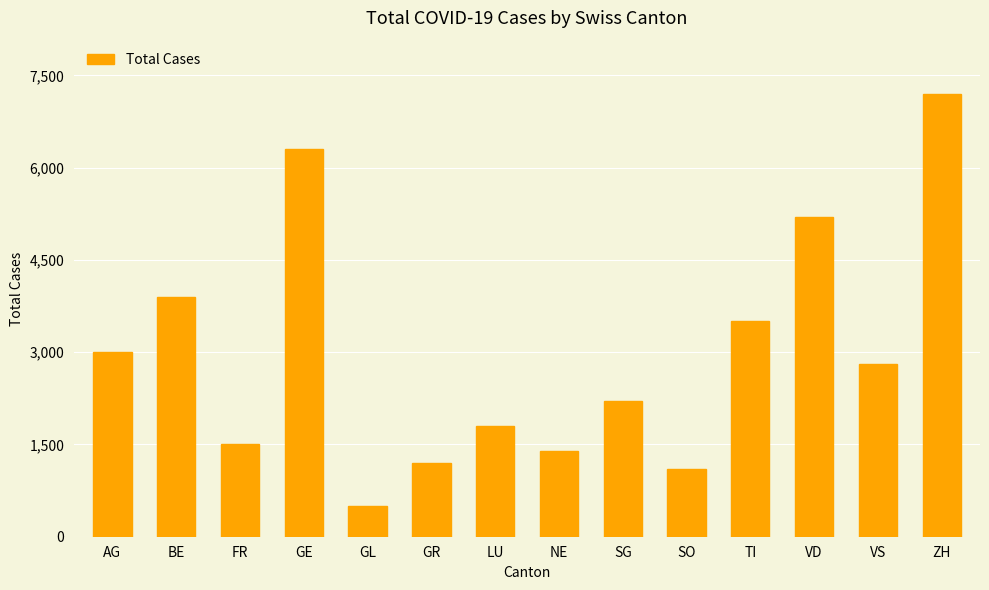

How many series are shown in this chart?

1